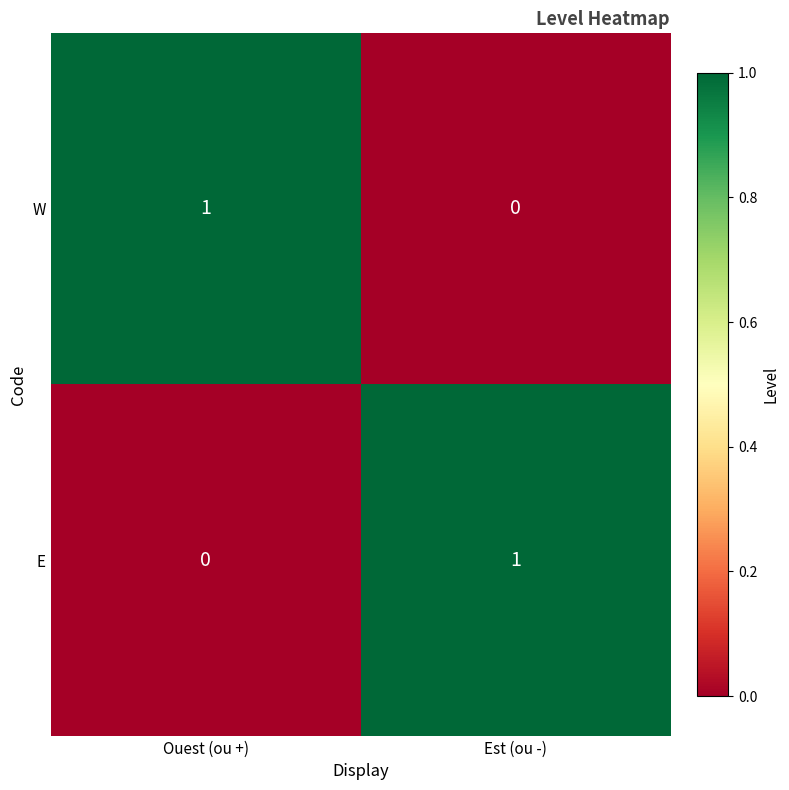

How many data points in W are less than 1?

1